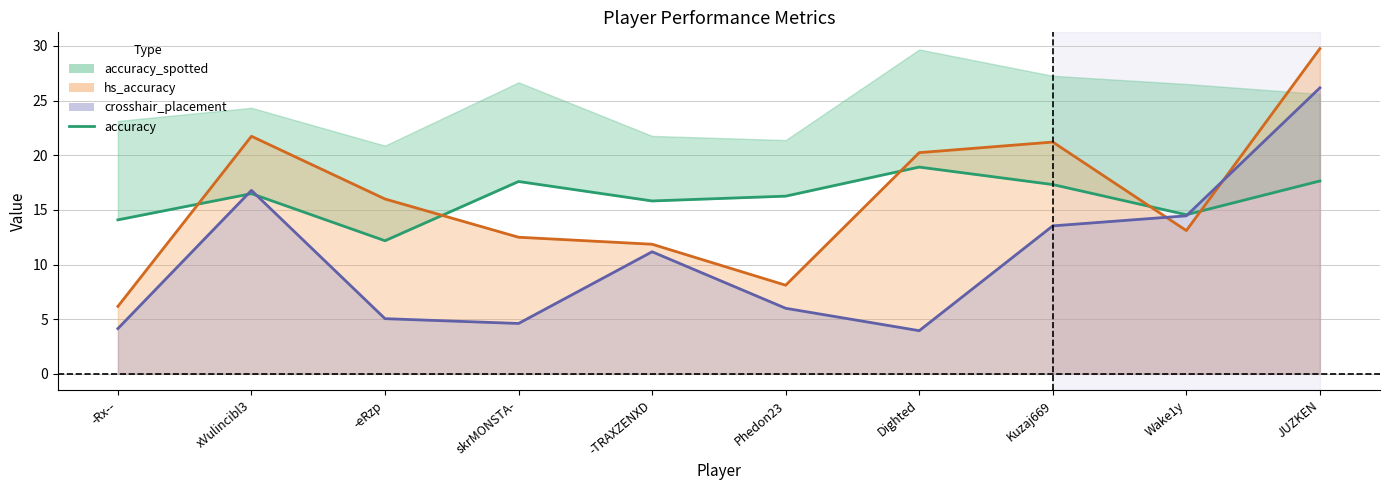

Between xVulincibl3 and Dighted, which is larger?

Dighted